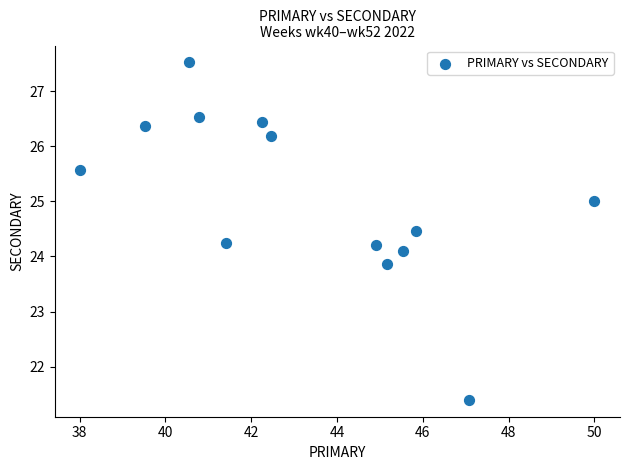

What is the range of Y values (max minus min)?

6.1